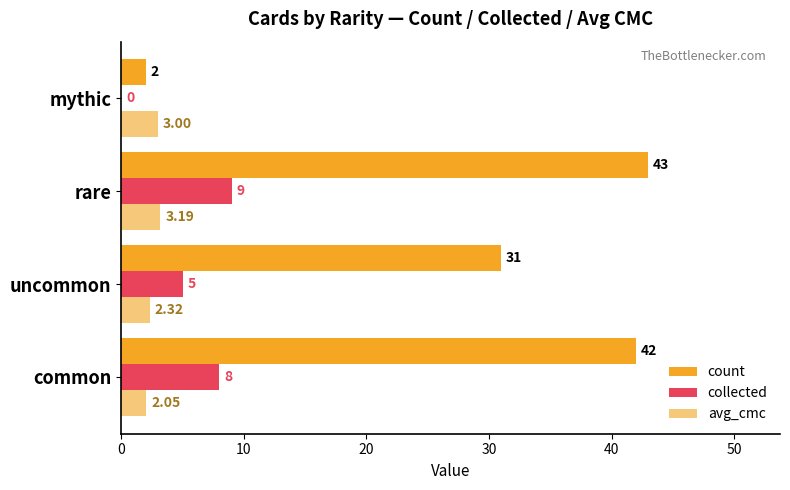

What is the total value across all series at mythic?

5.0